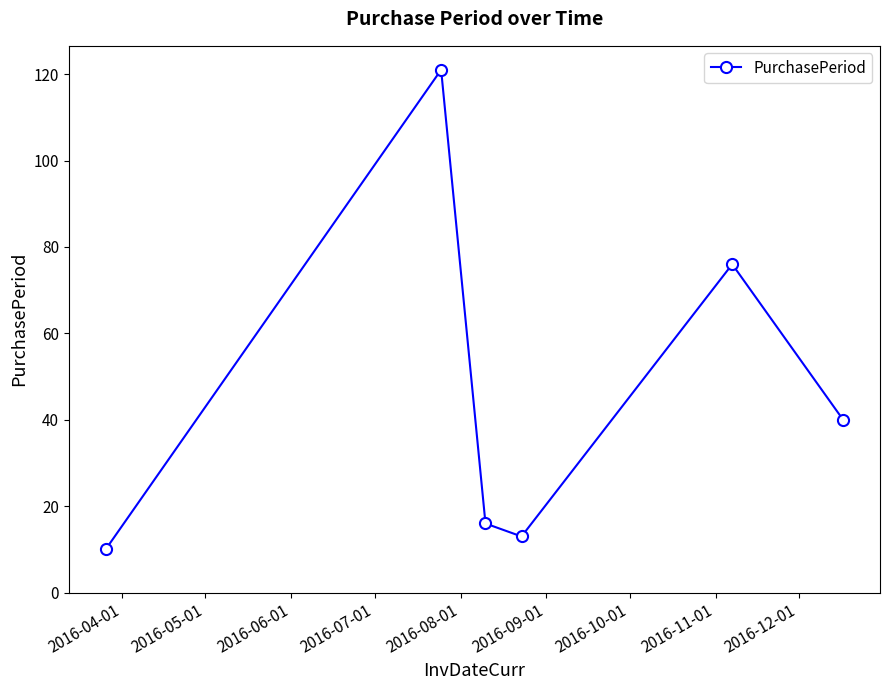

How many interior local valleys (lower than both neighbors) does the data have?

1